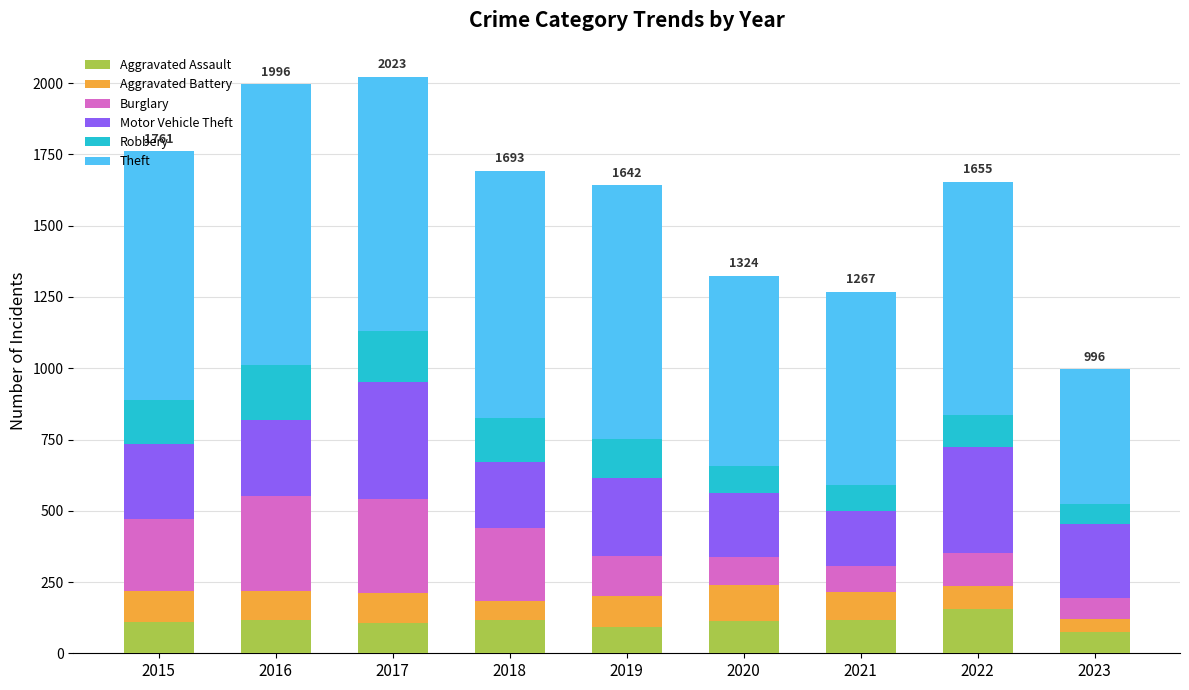

True or false: Aggravated Assault has a value of 76 at 2023.

True